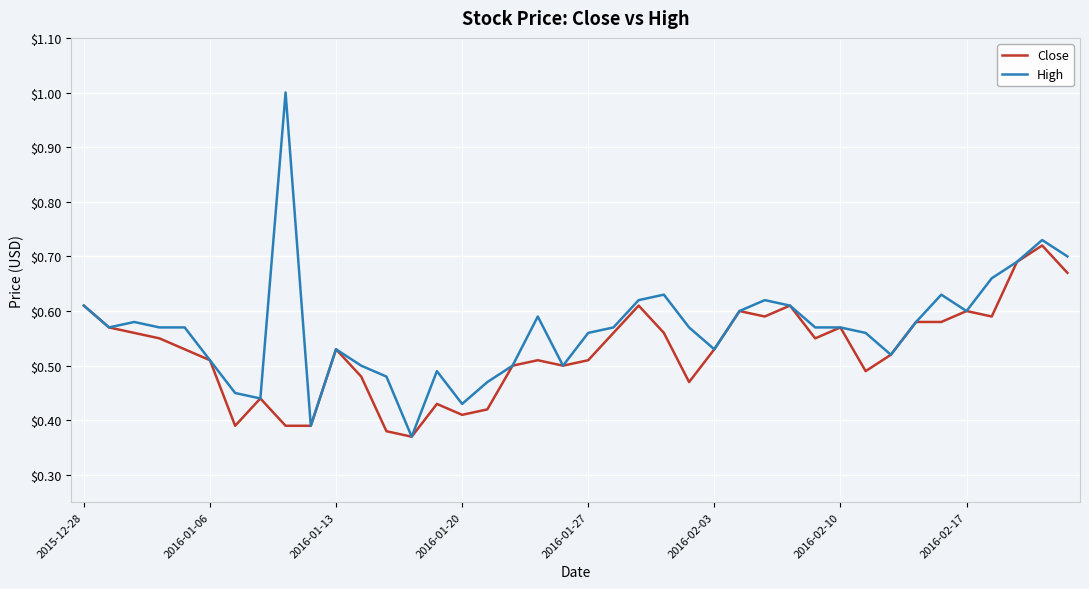

List the series in order of their overall mean, lowest first.

Close, High